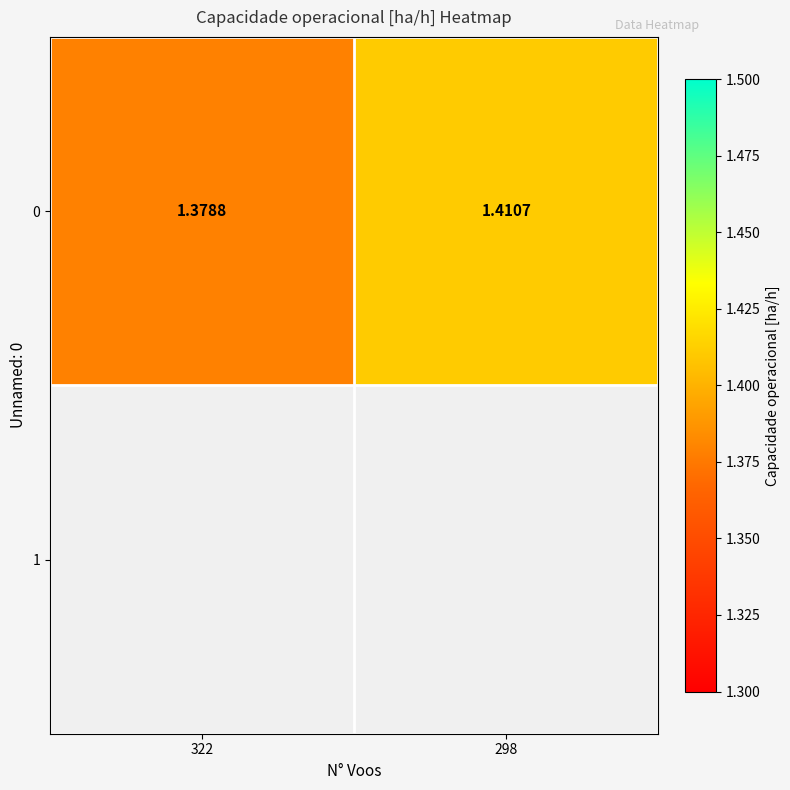

Read the value at 322.

1.4